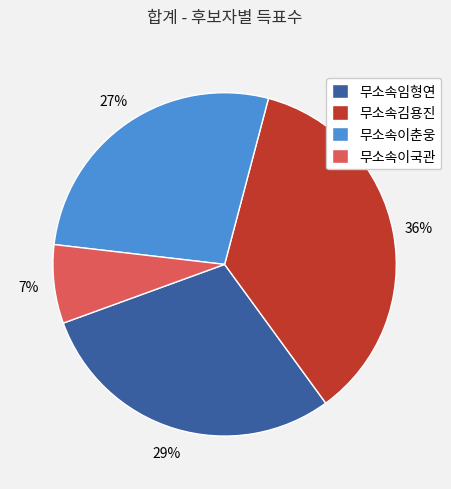

What is the largest slice in the pie chart?

무소속김용진